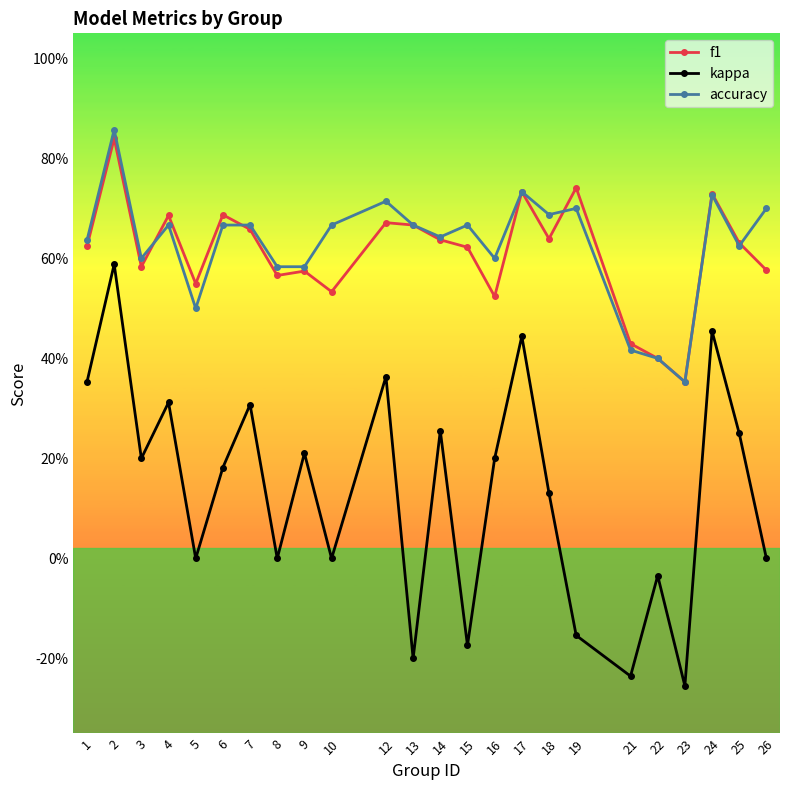

How many f1 values are between 0 and 1?

24